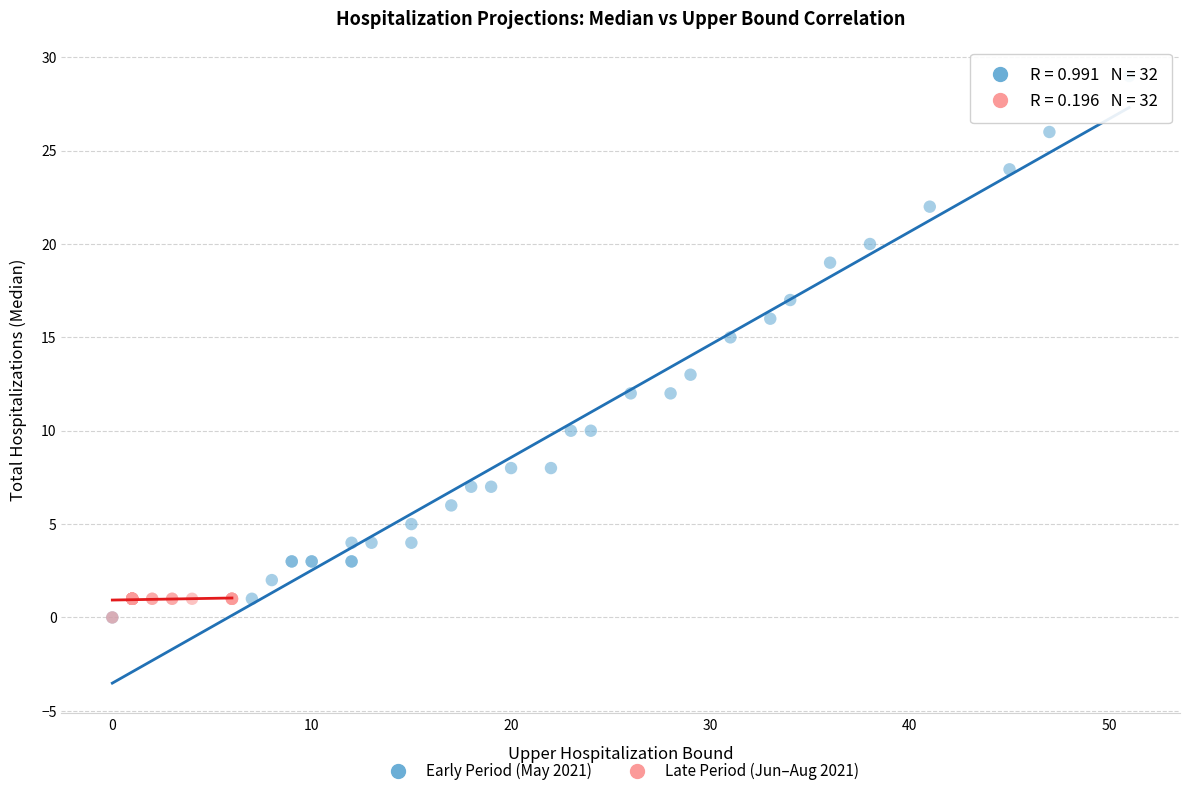

Which series reaches the maximum Y coordinate?

Early Period (May 2021)